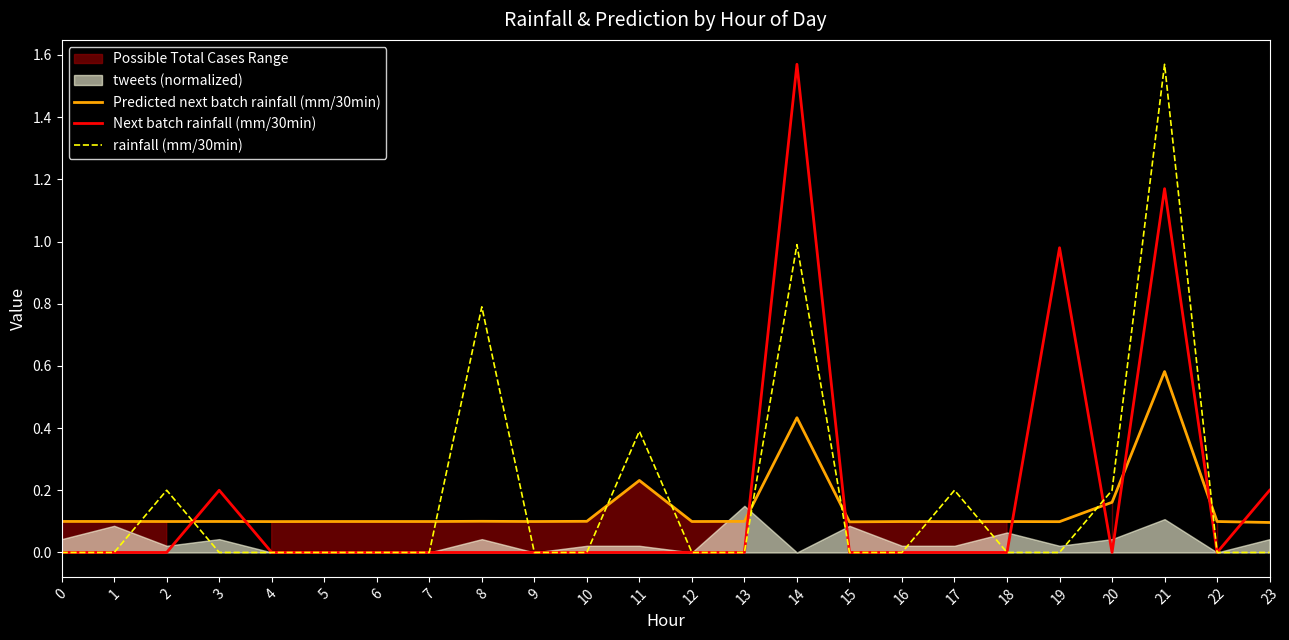

Which series has the widest spread of values?

Next batch rainfall (mm/30min)